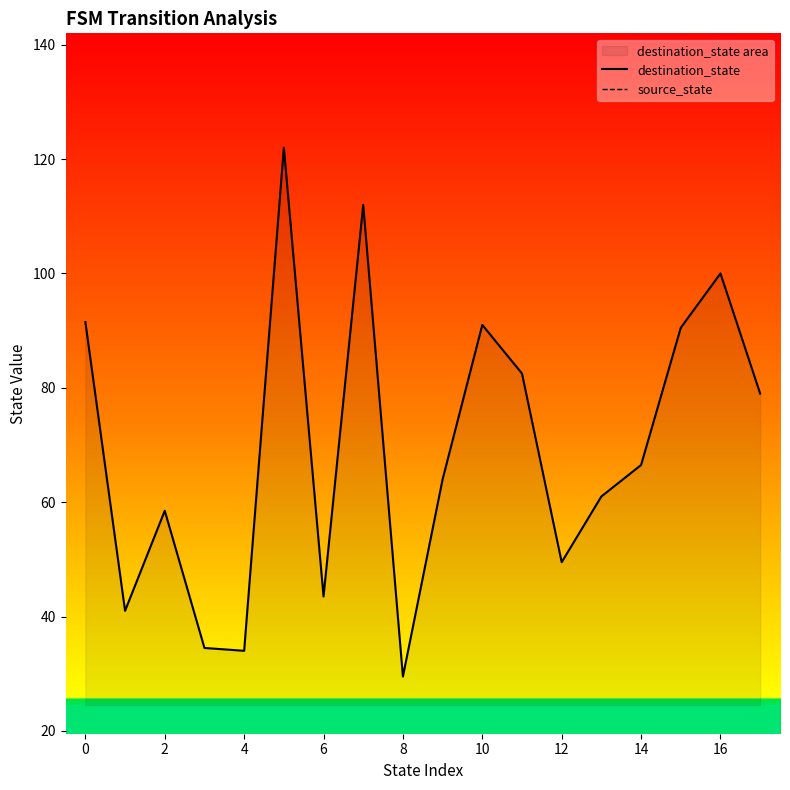

What are all the series names shown in the legend?

destination_state, source_state